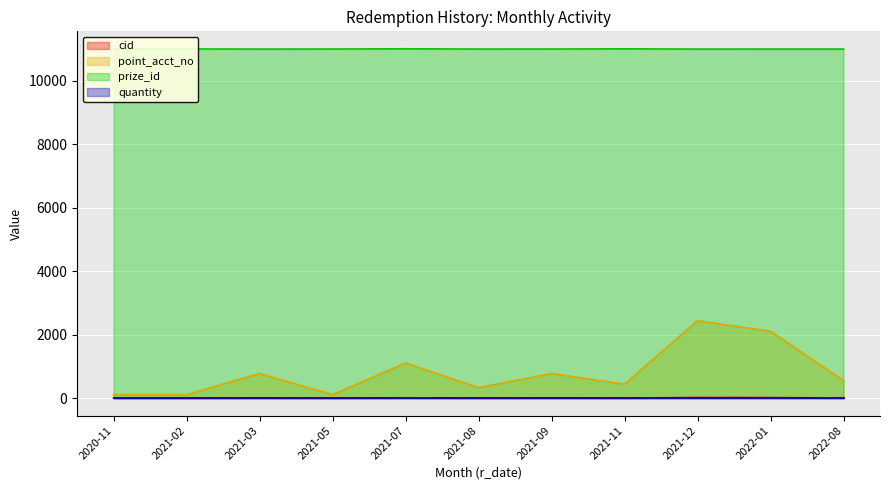

What is the difference between the highest and lowest values at 2022-01?

10983